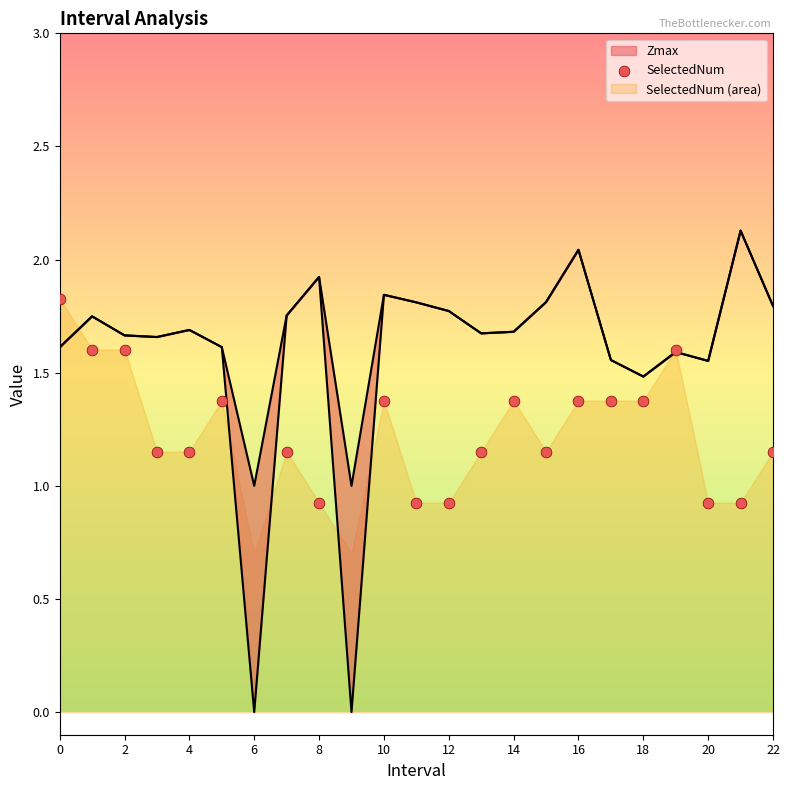

Between 10 and 14, which is larger?

10